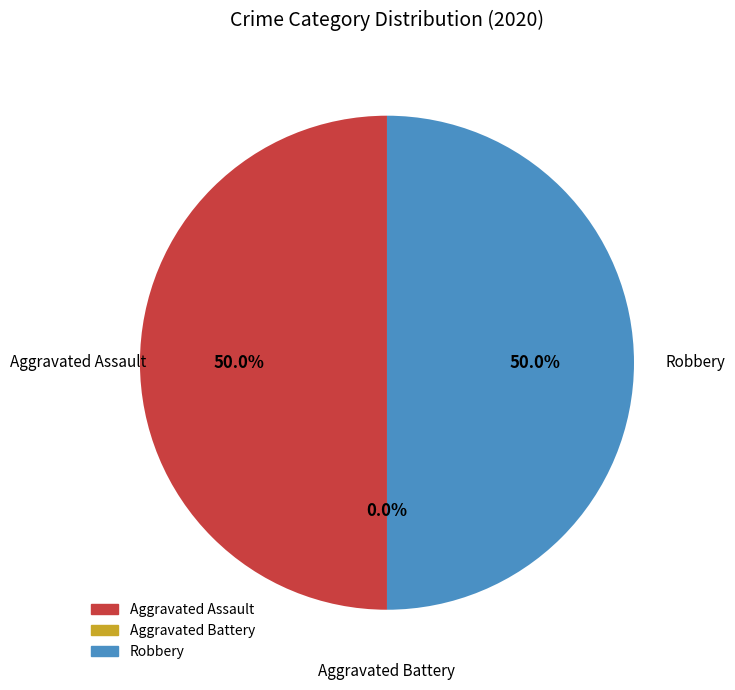

Do Aggravated Assault and Aggravated Battery together represent more than half of the pie?

No